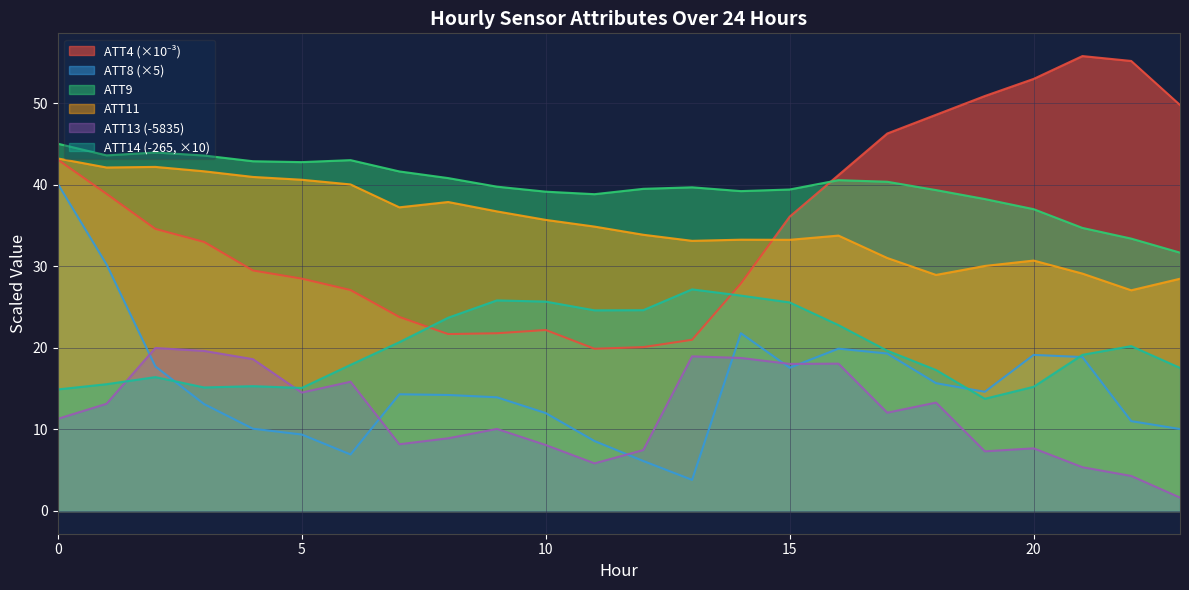

True or false: ATT8 and ATT11 cross at least once.

False